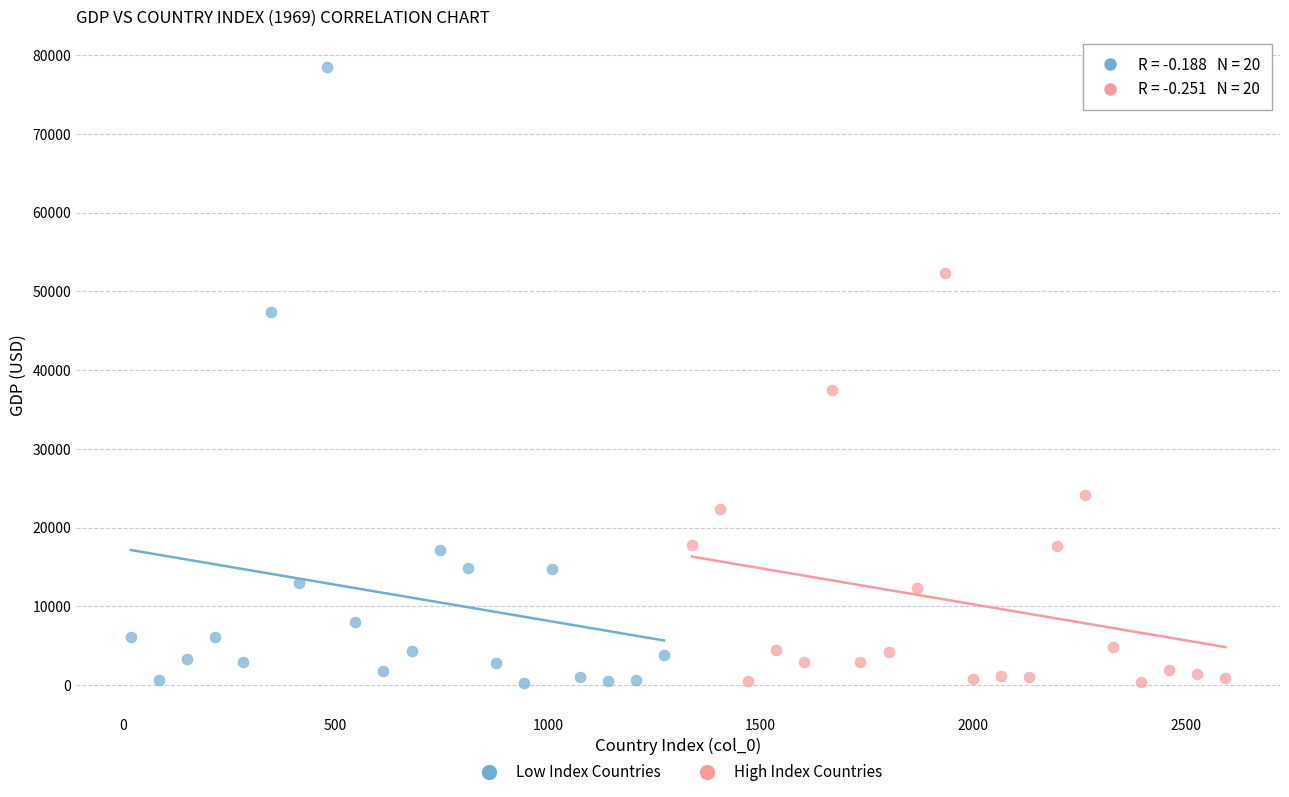

Which series has the largest Y range (max minus min)?

Low Index Countries